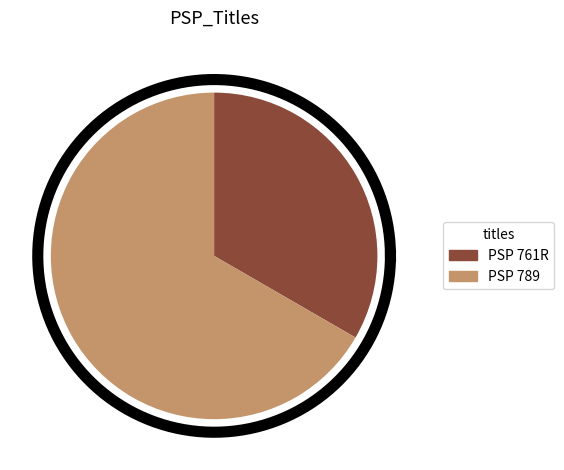

How many slices are in this pie chart?

2